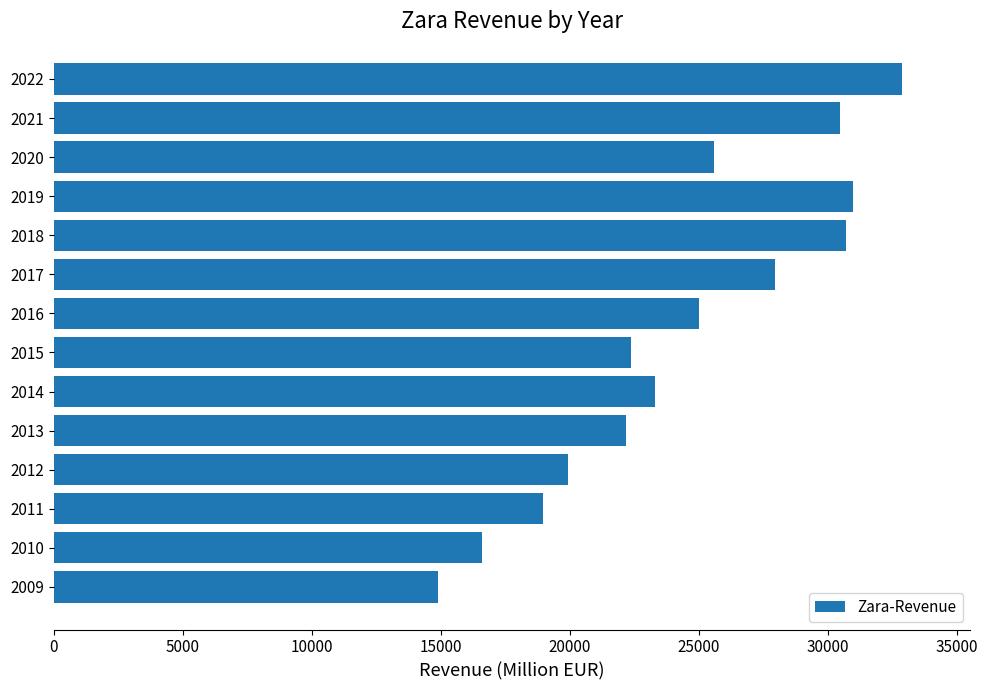

Which has a higher value, 2010 or 2017?

2017